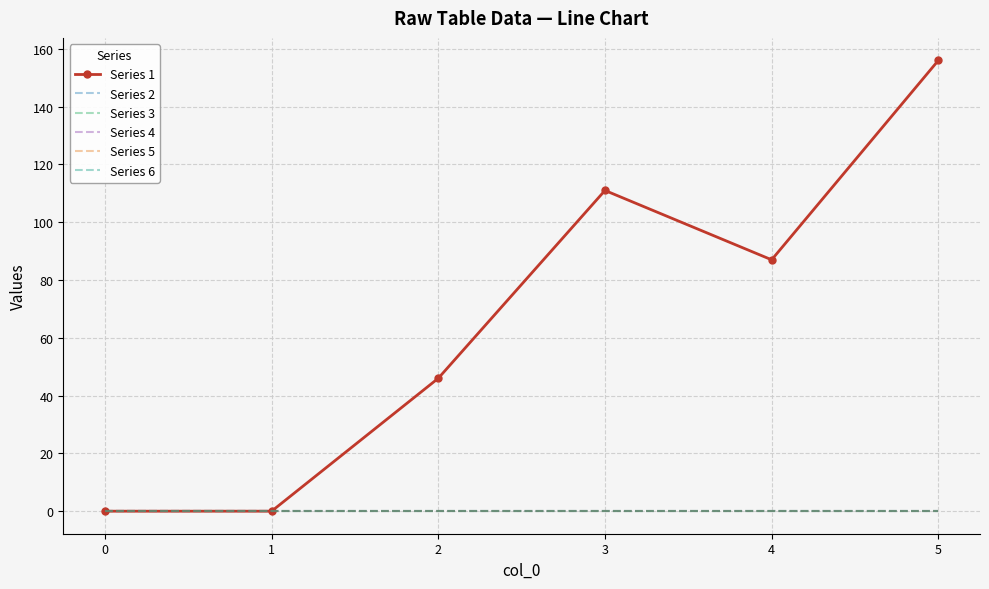

Reading left to right, what are all the values shown in this chart?

Series 1: 0	0	46	111	87	156
Series 2: 0	0	0	0	0	0
Series 3: 0	0	0	0	0	0
Series 4: 0	0	0	0	0	0
Series 5: 0	0	0	0	0	0
Series 6: 0	0	0	0	0	0